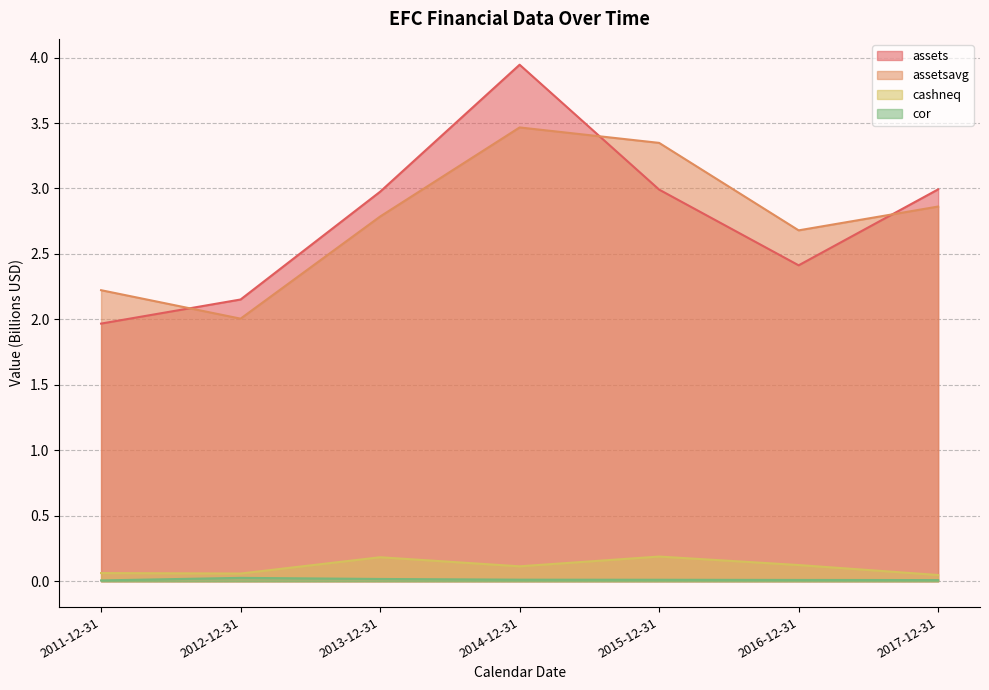

Does the chart display data point markers on the line(s)?

No